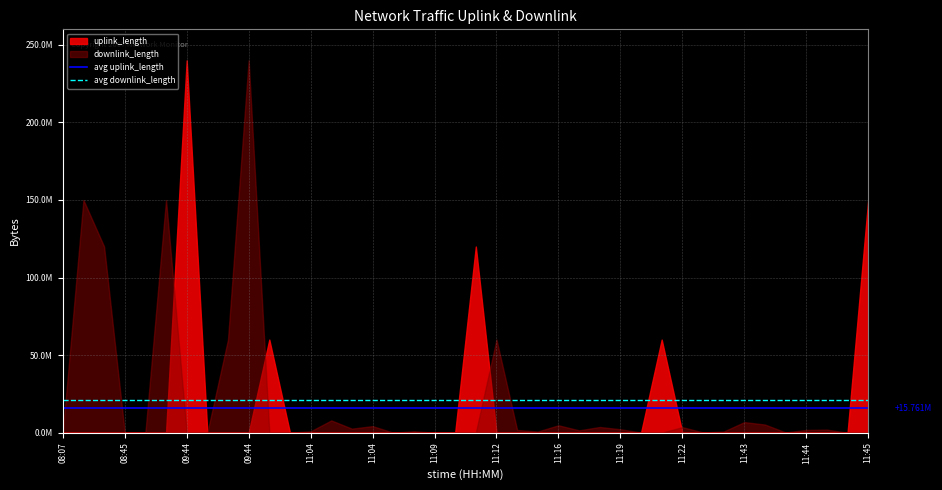

Is the value of avg uplink_length at 08:07 greater than the value of avg downlink_length at 08:07?

No